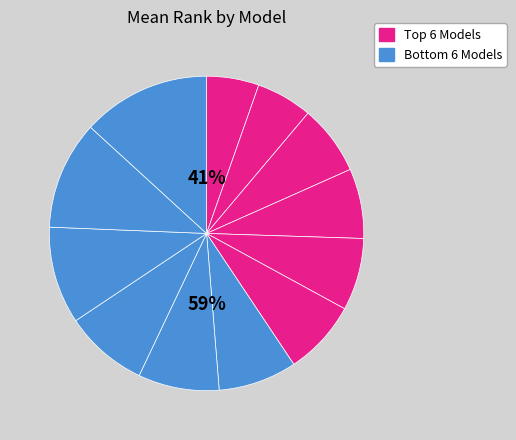

Is there any slice that represents more than half of the pie?

No